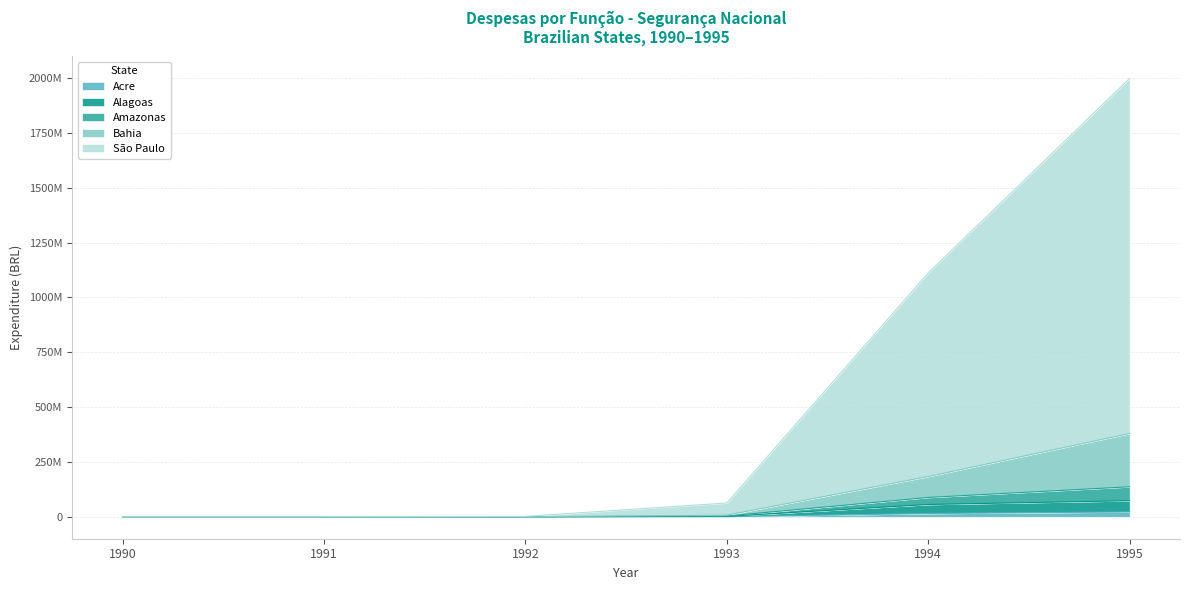

At which label is Alagoas closest to 36724234?

1994